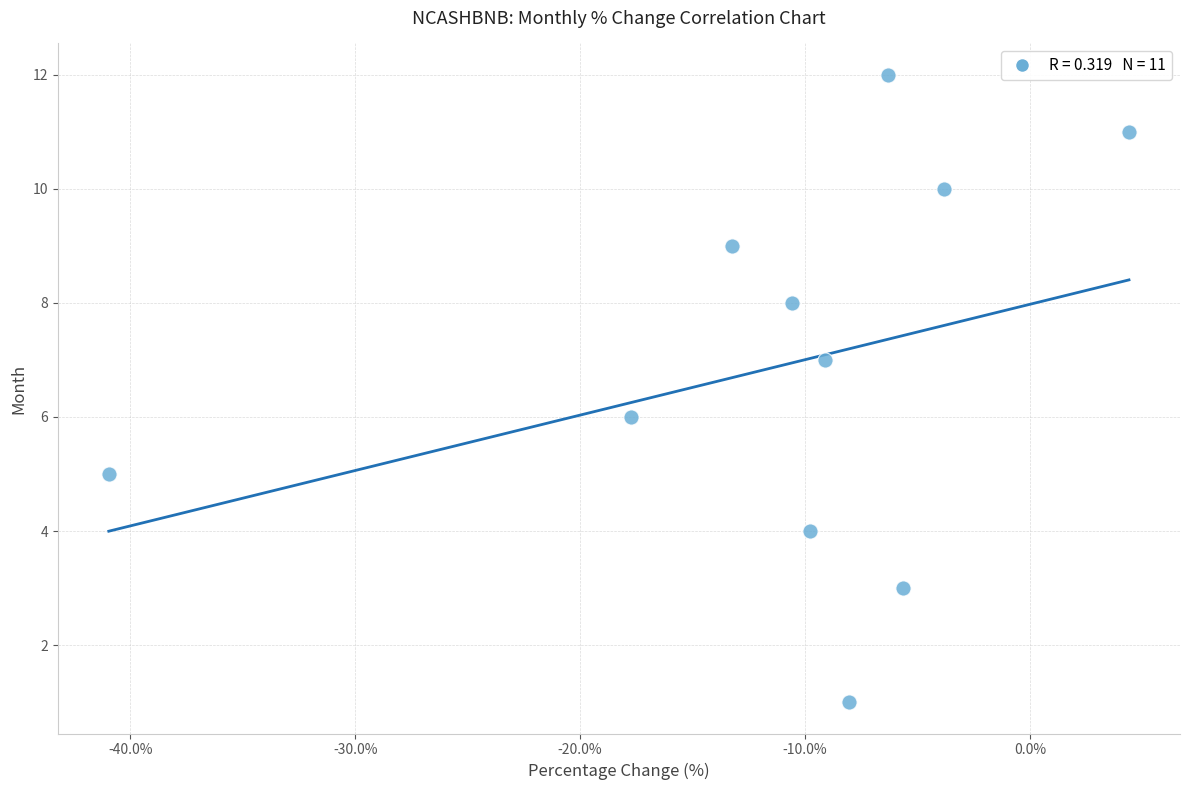

What is the range of Y values (max minus min)?

11